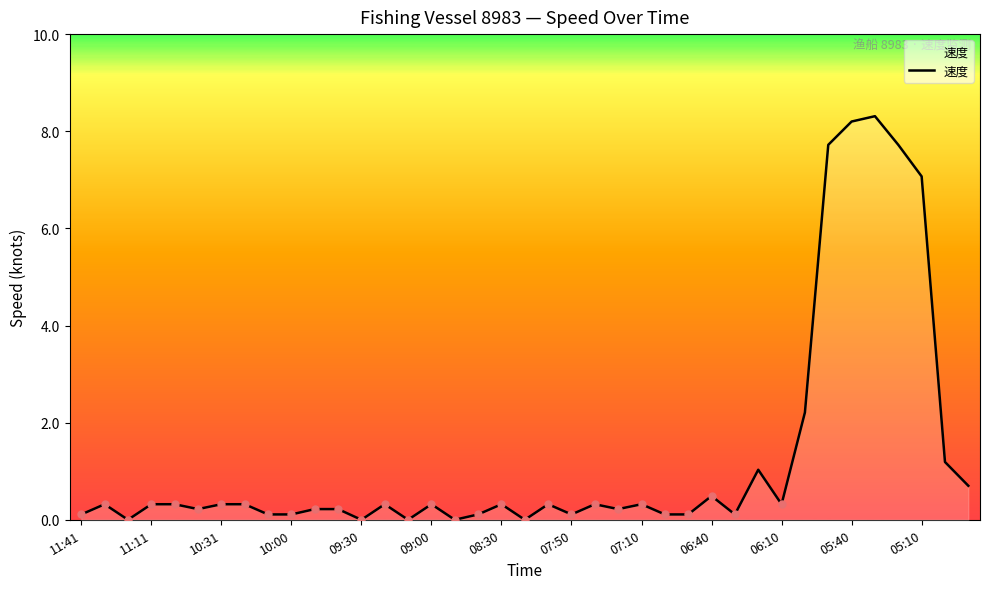

What is the difference between the maximum and minimum values?

8.3